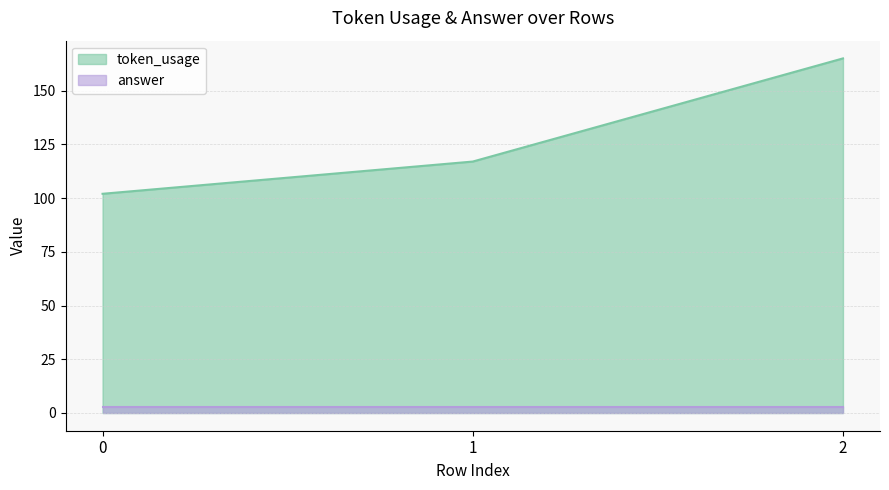

What is the sum of the values at 0 and 1?

219